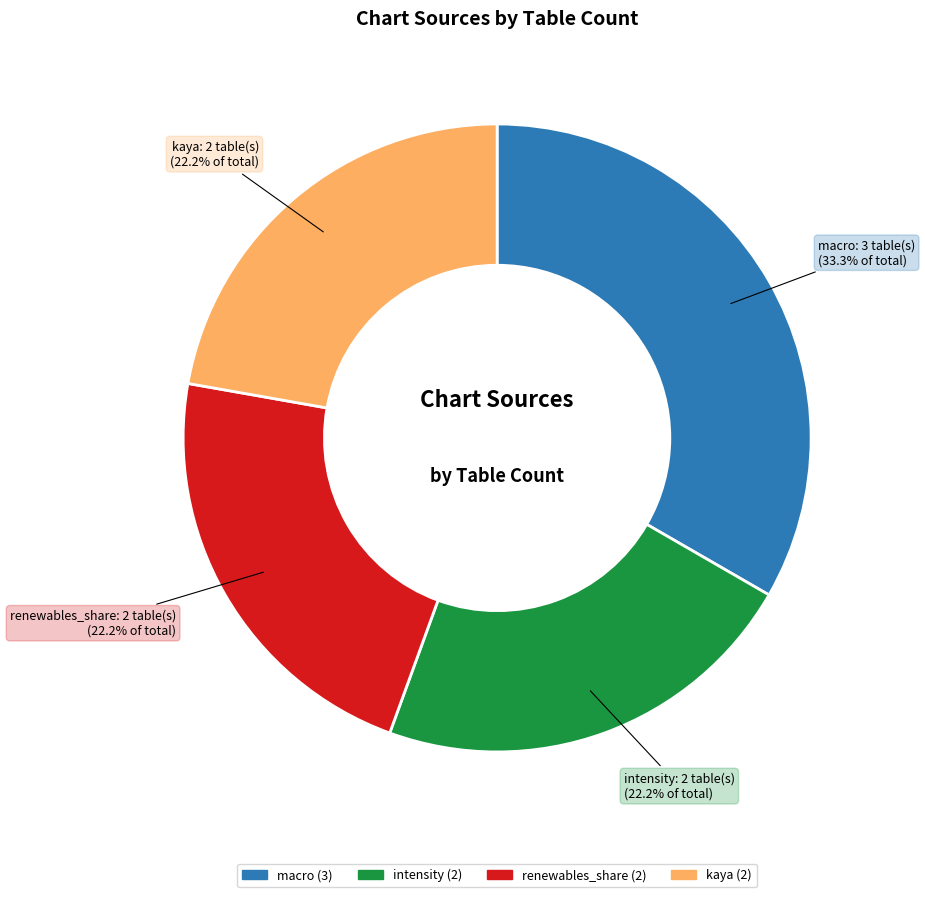

Is there any slice that represents more than half of the pie?

No